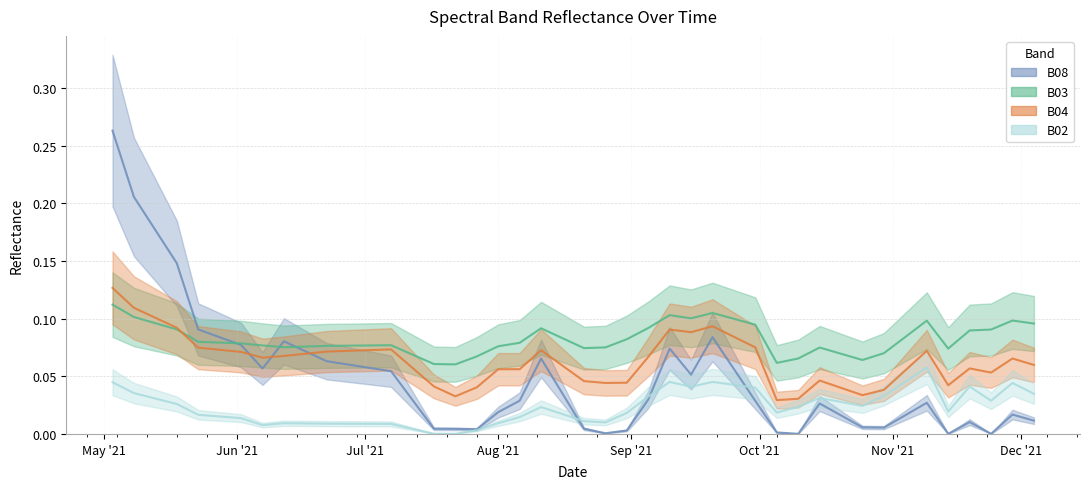

The value of B03 at 2021-05-03 is 0.1. True or false?

True